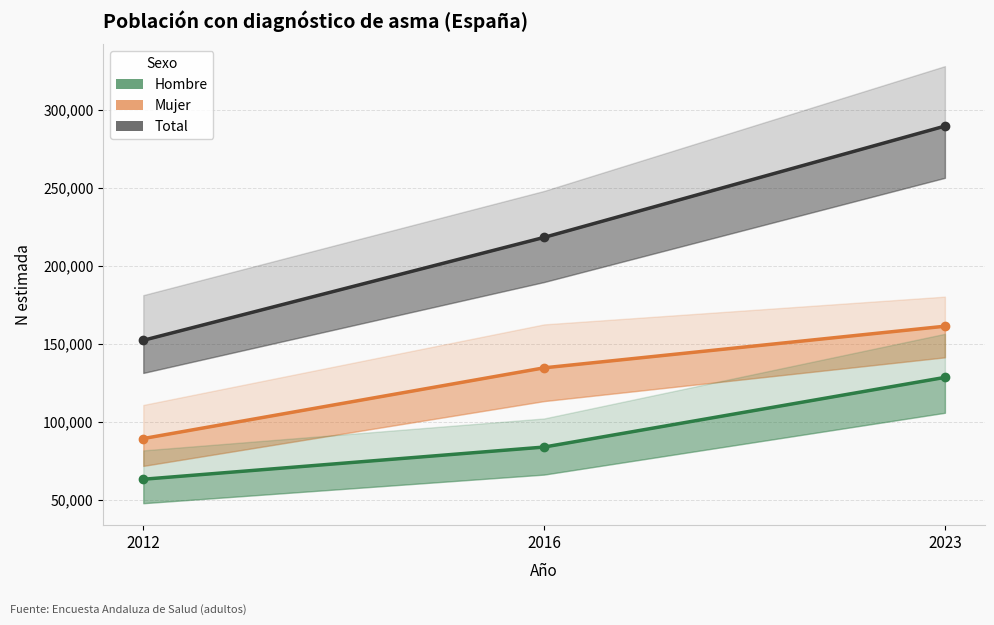

How many lines are shown in the chart?

3